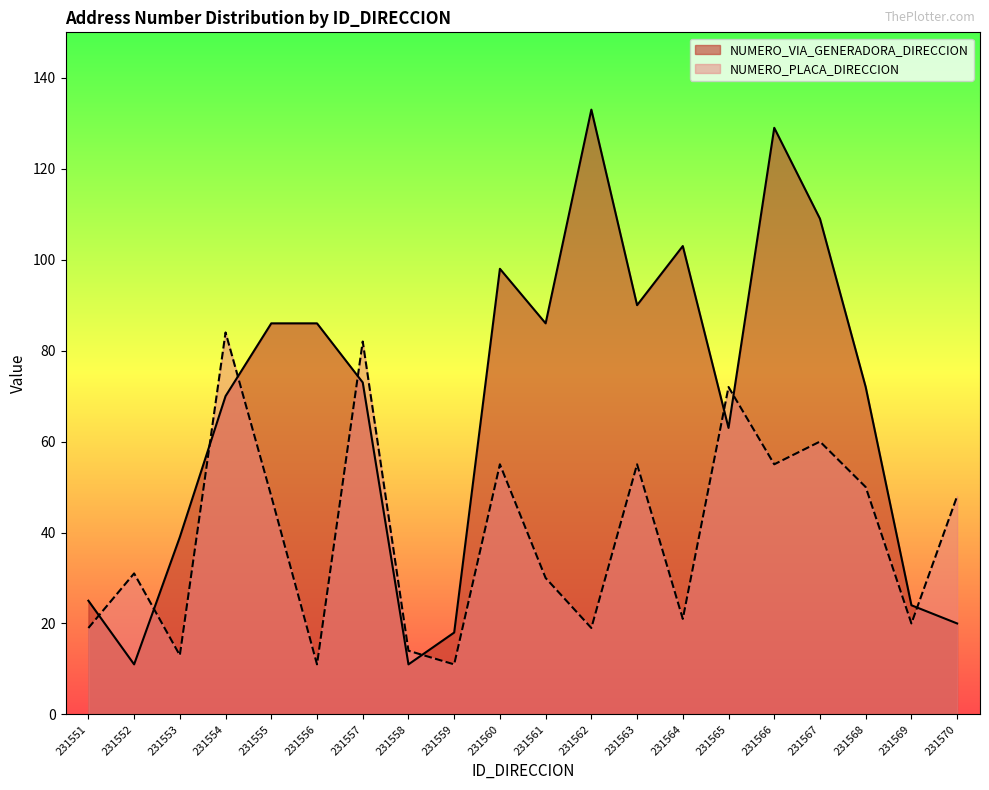

What are all the series names shown in the legend?

NUMERO_VIA_GENERADORA_DIRECCION, NUMERO_PLACA_DIRECCION